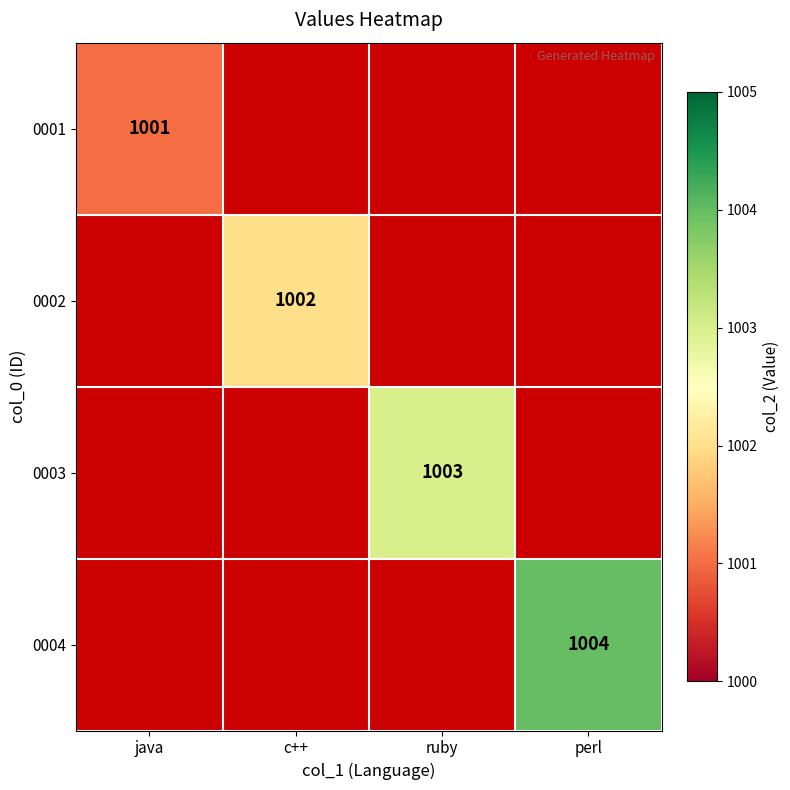

The 0003 series shows 1502 at ruby. True or false?

False